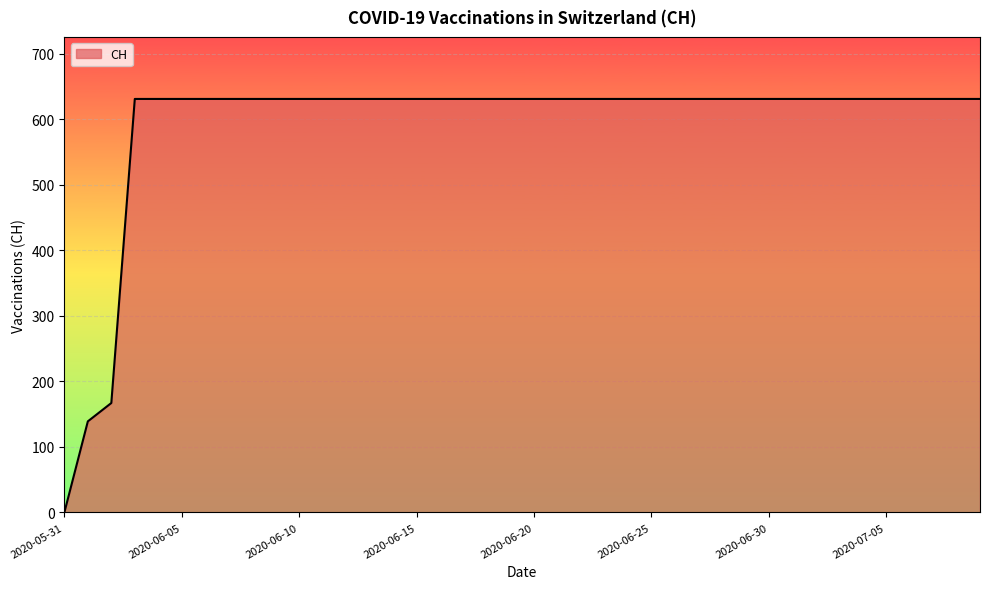

What is the greatest value displayed?

631